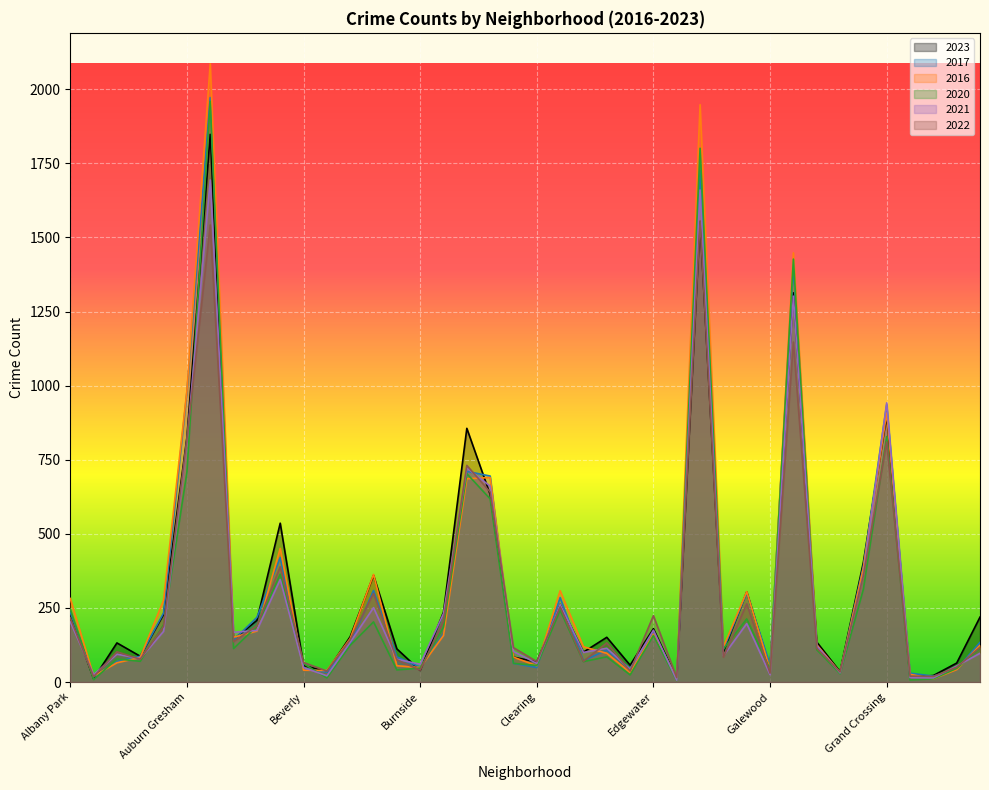

At which category is the sum across all series the highest?

Austin